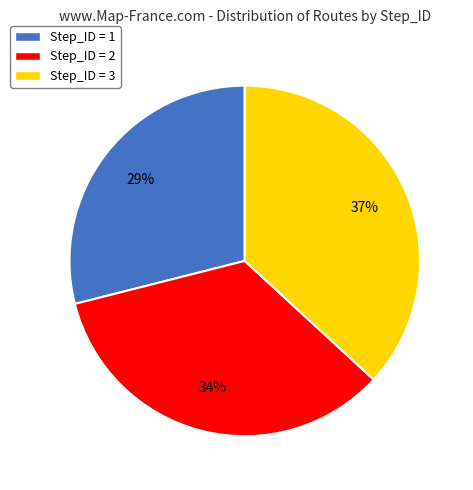

How many slices are in this pie chart?

3